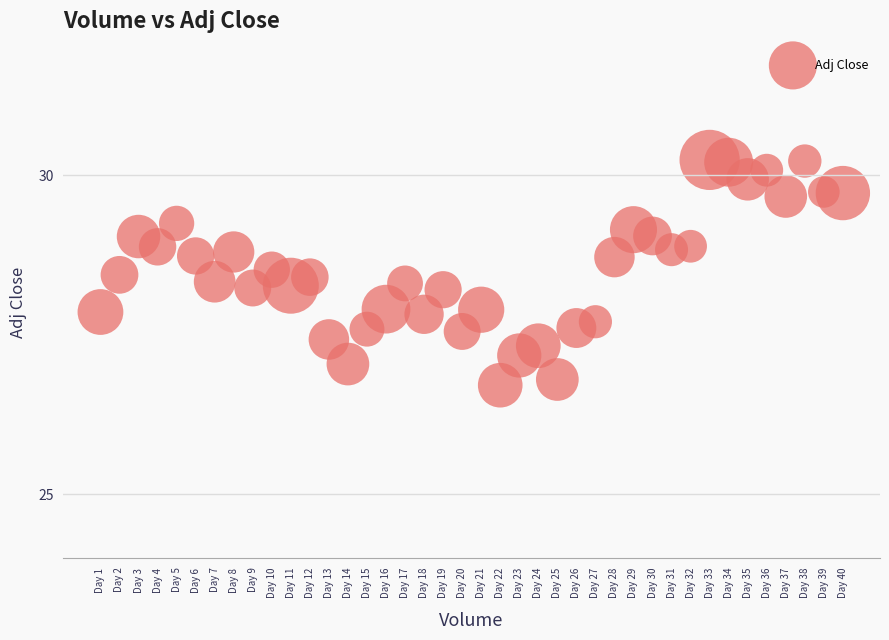

What is the range of Y values (max minus min)?

3.5